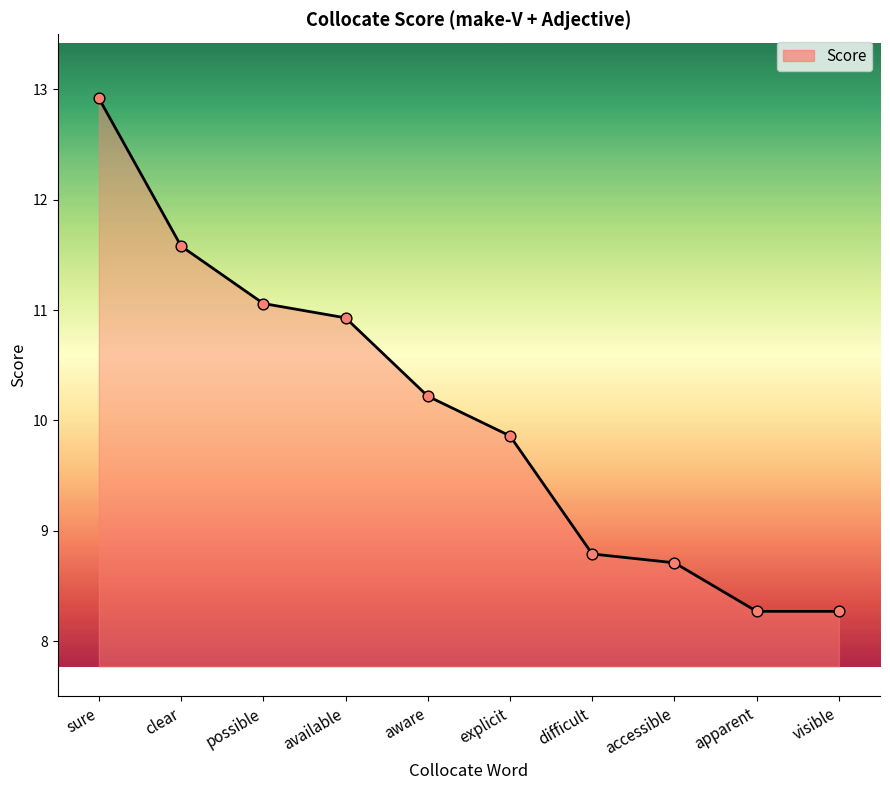

What is the change in value from possible to explicit?

-1.2